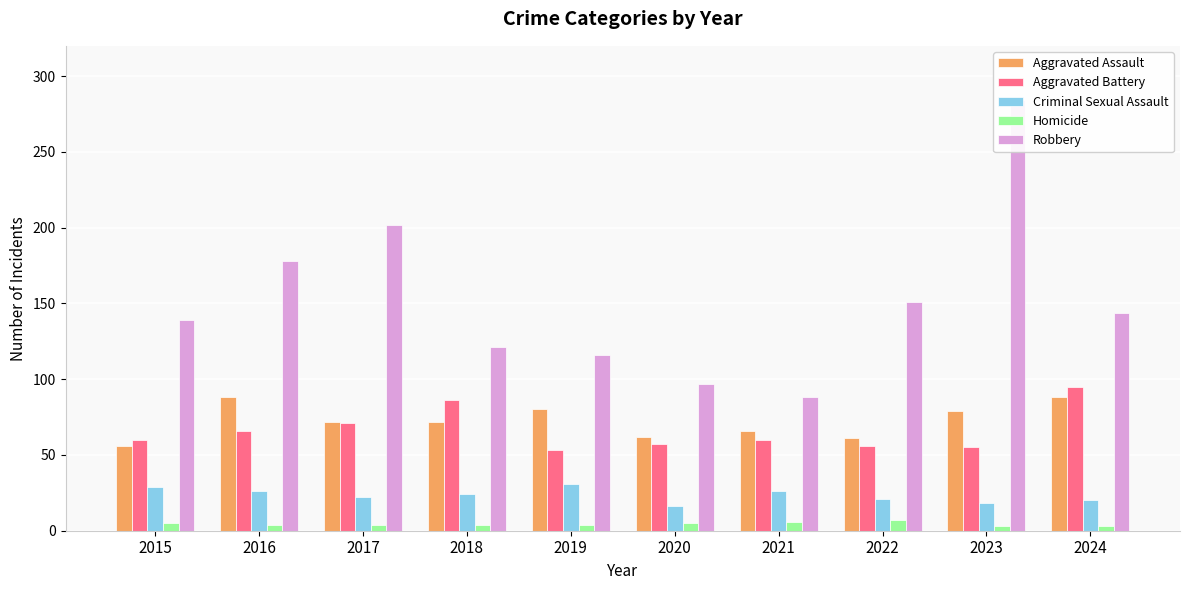

What is the sum of all Robbery values?

1520